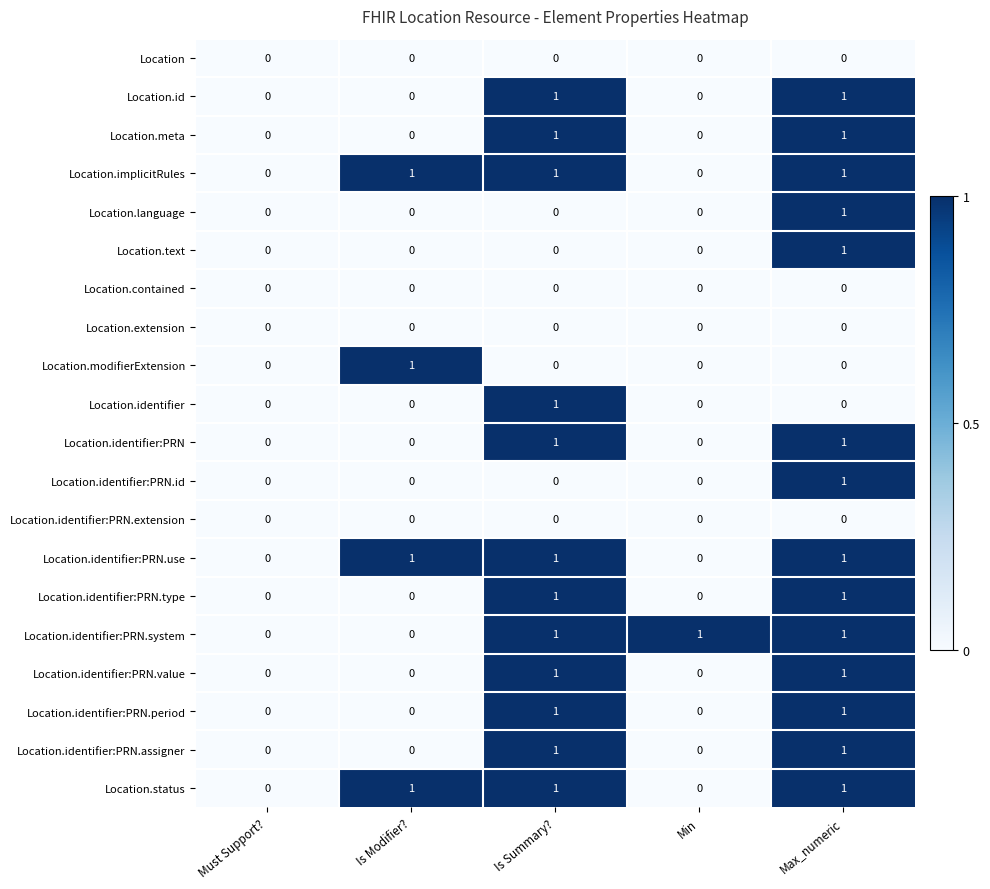

How many Location.identifier:PRN.period values are between 0 and 1?

5